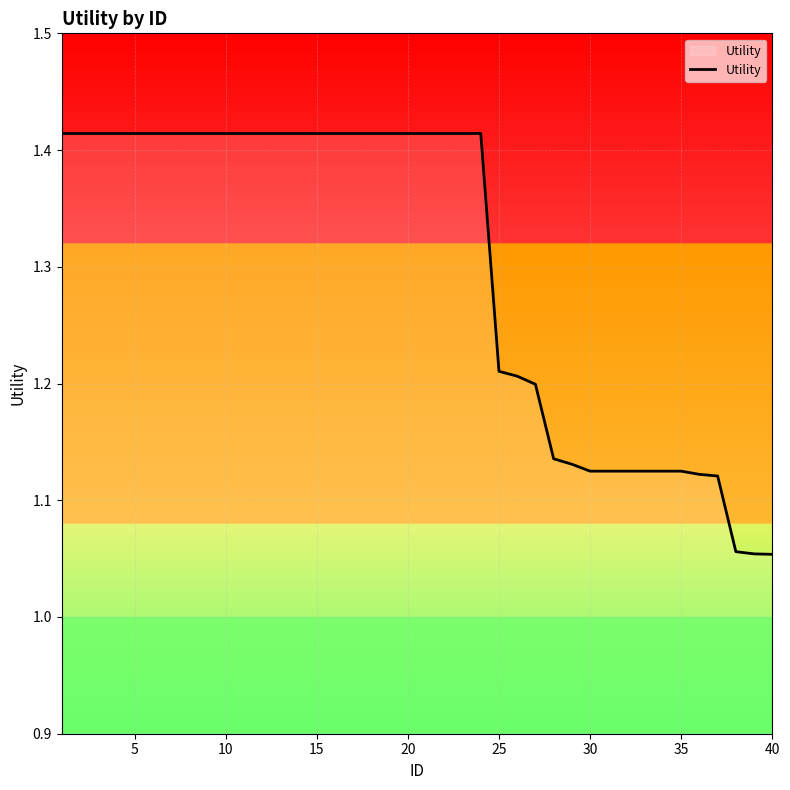

What is the difference between the maximum and minimum values?

0.4